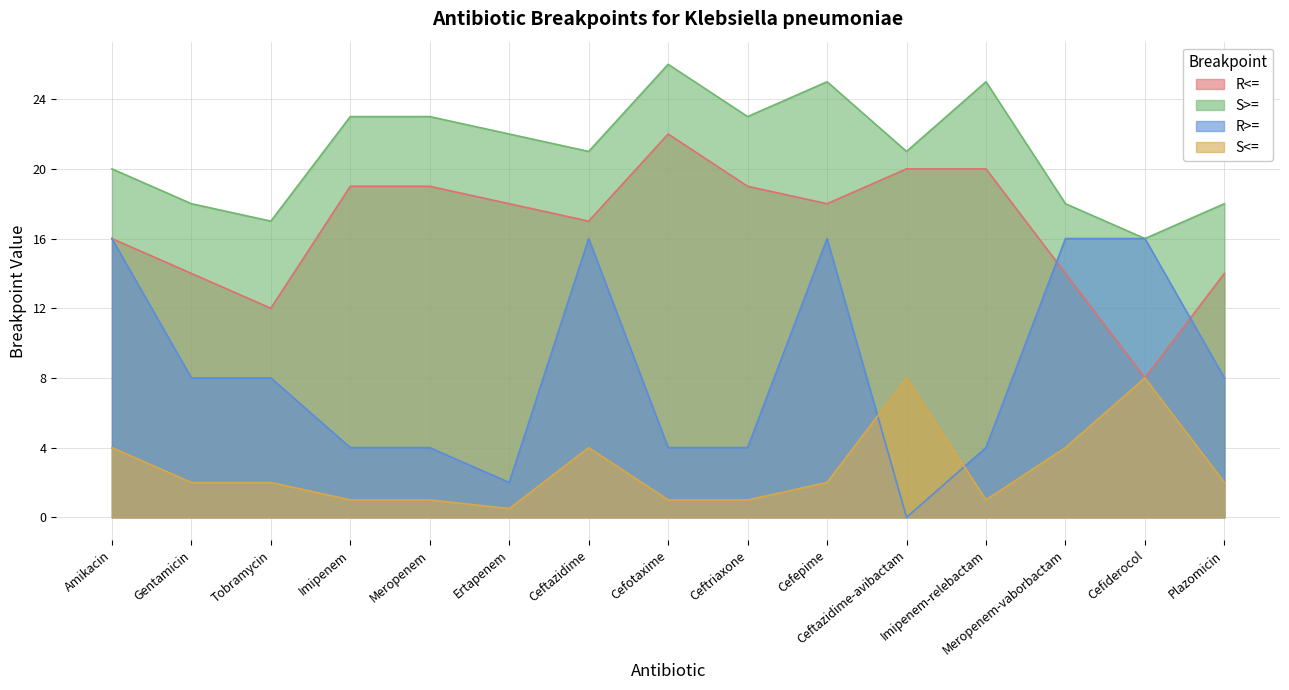

How many lines are shown in the chart?

4